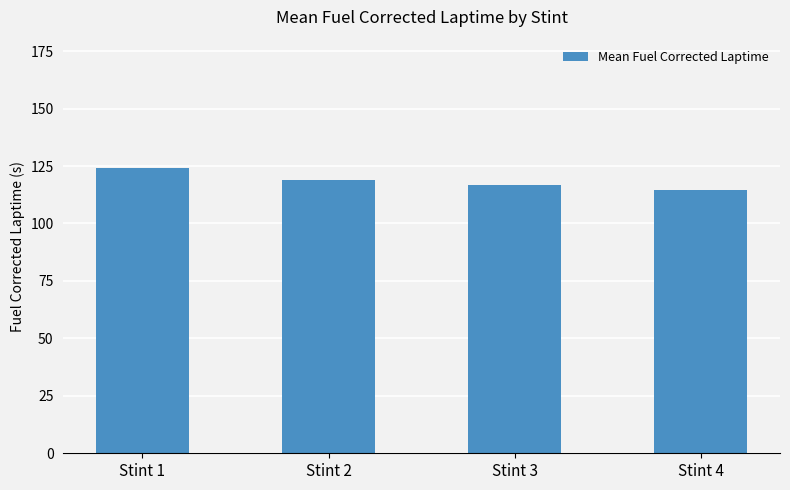

How many data points are above 118?

2